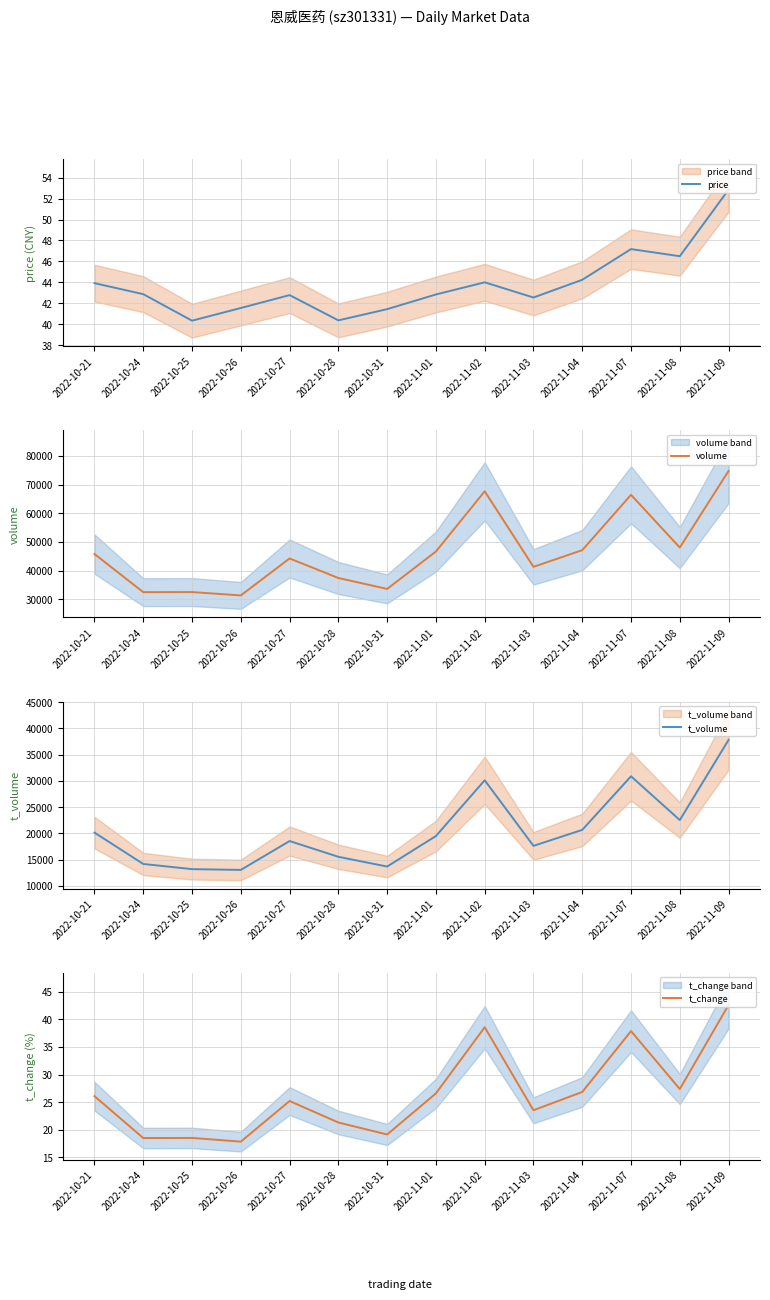

True or false: volume and price intersect in this chart.

False